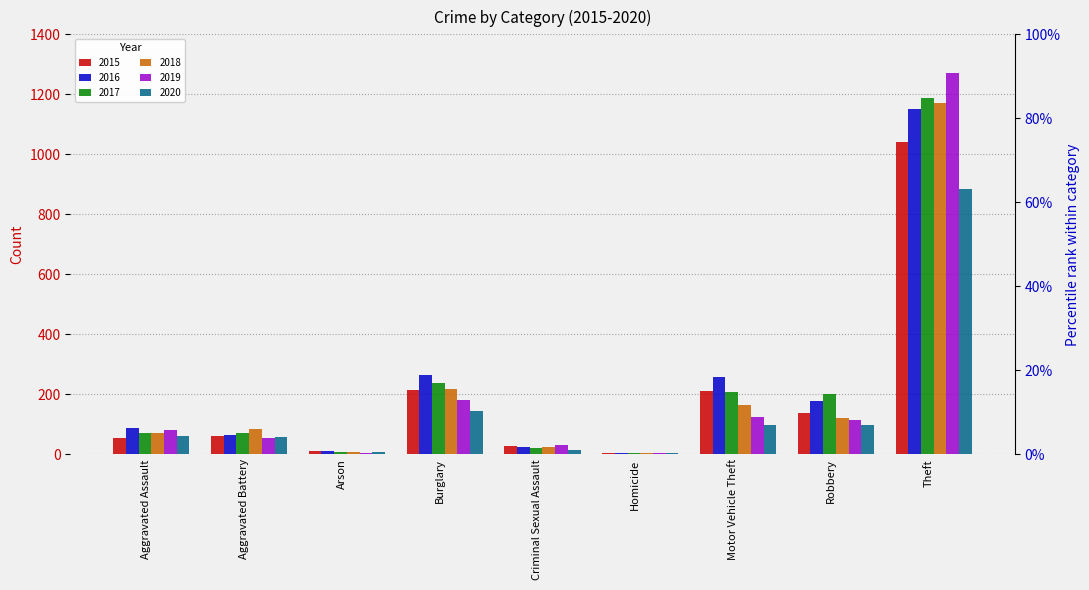

Rank the categories by 2016 value from highest to lowest.

Theft, Burglary, Motor Vehicle Theft, Robbery, Aggravated Assault, Aggravated Battery, Criminal Sexual Assault, Arson, Homicide